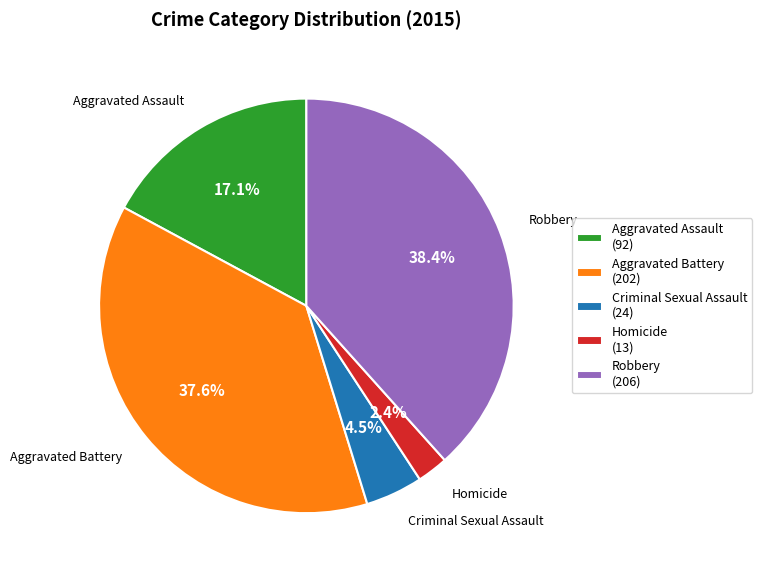

Which has a higher value, Criminal Sexual Assault or Homicide?

Criminal Sexual Assault